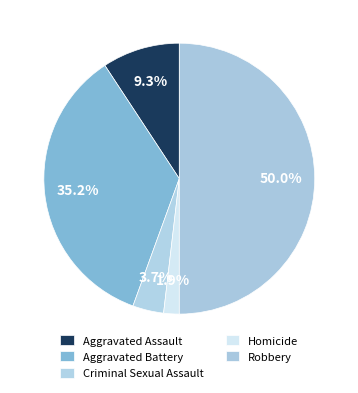

How many segments does this pie chart have?

5